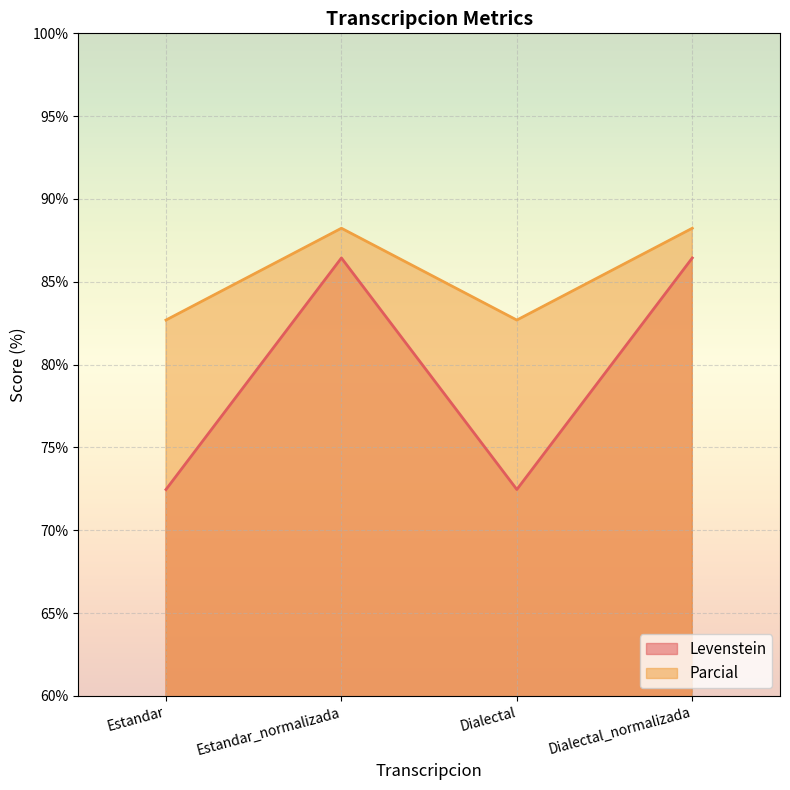

How many values in the Levenstein series are below 86?

2